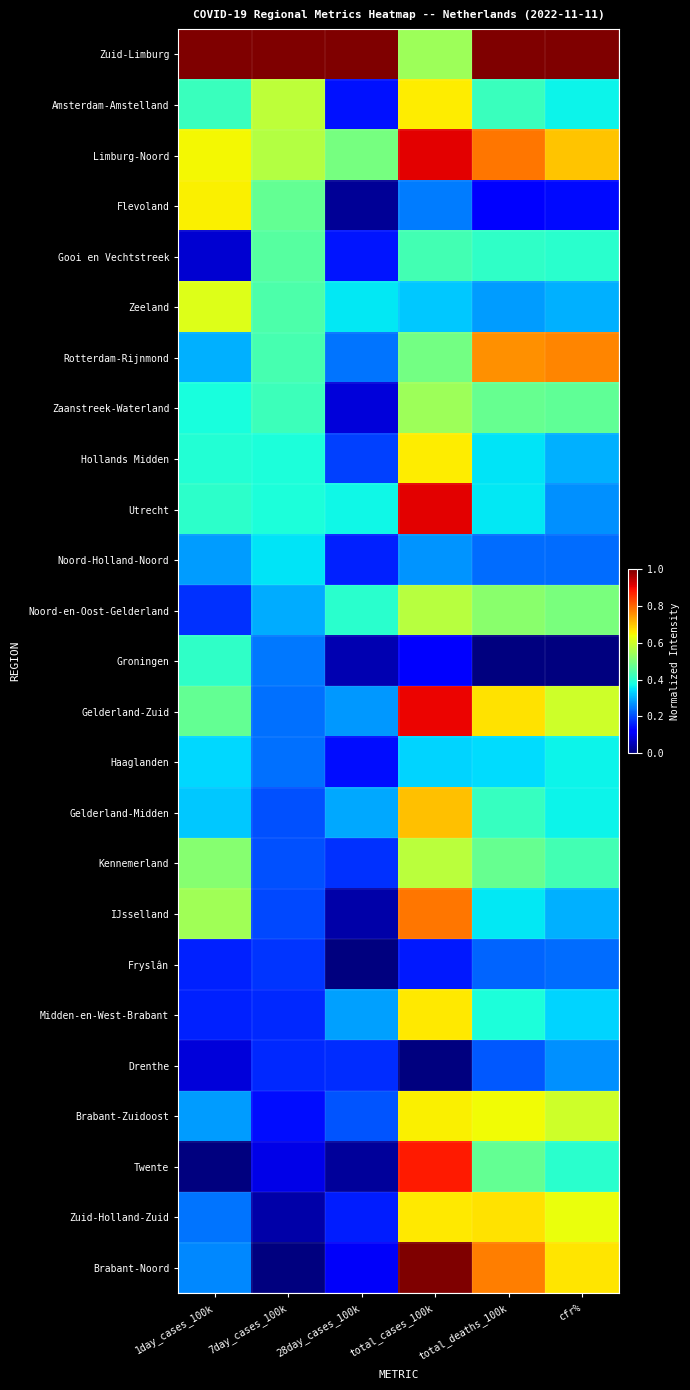

Reading right to left, list all the values displayed in this chart.

Zuid-Limburg: cfr%=1.0	total_deaths_100k=1.0	total_cases_100k=0.5	28day_cases_100k=1.0	7day_cases_100k=1.0	1day_cases_100k=1.0
Amsterdam-Amstelland: cfr%=0.4	total_deaths_100k=0.4	total_cases_100k=0.7	28day_cases_100k=0.1	7day_cases_100k=0.6	1day_cases_100k=0.4
Limburg-Noord: cfr%=0.7	total_deaths_100k=0.8	total_cases_100k=0.9	28day_cases_100k=0.5	7day_cases_100k=0.6	1day_cases_100k=0.6
Flevoland: cfr%=0.1	total_deaths_100k=0.1	total_cases_100k=0.2	28day_cases_100k=0.0	7day_cases_100k=0.5	1day_cases_100k=0.7
Gooi en Vechtstreek: cfr%=0.4	total_deaths_100k=0.4	total_cases_100k=0.4	28day_cases_100k=0.1	7day_cases_100k=0.5	1day_cases_100k=0.1
Zeeland: cfr%=0.3	total_deaths_100k=0.3	total_cases_100k=0.3	28day_cases_100k=0.4	7day_cases_100k=0.4	1day_cases_100k=0.6
Rotterdam-Rijnmond: cfr%=0.8	total_deaths_100k=0.8	total_cases_100k=0.5	28day_cases_100k=0.2	7day_cases_100k=0.4	1day_cases_100k=0.3
Zaanstreek-Waterland: cfr%=0.5	total_deaths_100k=0.5	total_cases_100k=0.5	28day_cases_100k=0.1	7day_cases_100k=0.4	1day_cases_100k=0.4
Hollands Midden: cfr%=0.3	total_deaths_100k=0.3	total_cases_100k=0.7	28day_cases_100k=0.2	7day_cases_100k=0.4	1day_cases_100k=0.4
Utrecht: cfr%=0.3	total_deaths_100k=0.4	total_cases_100k=0.9	28day_cases_100k=0.4	7day_cases_100k=0.4	1day_cases_100k=0.4
Noord-Holland-Noord: cfr%=0.2	total_deaths_100k=0.2	total_cases_100k=0.3	28day_cases_100k=0.2	7day_cases_100k=0.3	1day_cases_100k=0.3
Noord-en-Oost-Gelderland: cfr%=0.5	total_deaths_100k=0.5	total_cases_100k=0.6	28day_cases_100k=0.4	7day_cases_100k=0.3	1day_cases_100k=0.2
Groningen: cfr%=0.0	total_deaths_100k=0.0	total_cases_100k=0.1	28day_cases_100k=0.0	7day_cases_100k=0.2	1day_cases_100k=0.4
Gelderland-Zuid: cfr%=0.6	total_deaths_100k=0.7	total_cases_100k=0.9	28day_cases_100k=0.3	7day_cases_100k=0.2	1day_cases_100k=0.5
Haaglanden: cfr%=0.4	total_deaths_100k=0.3	total_cases_100k=0.3	28day_cases_100k=0.1	7day_cases_100k=0.2	1day_cases_100k=0.3
Gelderland-Midden: cfr%=0.4	total_deaths_100k=0.4	total_cases_100k=0.7	28day_cases_100k=0.3	7day_cases_100k=0.2	1day_cases_100k=0.3
Kennemerland: cfr%=0.4	total_deaths_100k=0.5	total_cases_100k=0.6	28day_cases_100k=0.2	7day_cases_100k=0.2	1day_cases_100k=0.5
IJsselland: cfr%=0.3	total_deaths_100k=0.4	total_cases_100k=0.8	28day_cases_100k=0.0	7day_cases_100k=0.2	1day_cases_100k=0.5
Fryslân: cfr%=0.2	total_deaths_100k=0.2	total_cases_100k=0.1	28day_cases_100k=0.0	7day_cases_100k=0.2	1day_cases_100k=0.2
Midden-en-West-Brabant: cfr%=0.3	total_deaths_100k=0.4	total_cases_100k=0.7	28day_cases_100k=0.3	7day_cases_100k=0.2	1day_cases_100k=0.2
Drenthe: cfr%=0.3	total_deaths_100k=0.2	total_cases_100k=0.0	28day_cases_100k=0.2	7day_cases_100k=0.2	1day_cases_100k=0.1
Brabant-Zuidoost: cfr%=0.6	total_deaths_100k=0.6	total_cases_100k=0.7	28day_cases_100k=0.2	7day_cases_100k=0.1	1day_cases_100k=0.3
Twente: cfr%=0.4	total_deaths_100k=0.5	total_cases_100k=0.9	28day_cases_100k=0.0	7day_cases_100k=0.1	1day_cases_100k=0.0
Zuid-Holland-Zuid: cfr%=0.6	total_deaths_100k=0.7	total_cases_100k=0.7	28day_cases_100k=0.2	7day_cases_100k=0.0	1day_cases_100k=0.2
Brabant-Noord: cfr%=0.7	total_deaths_100k=0.8	total_cases_100k=1.0	28day_cases_100k=0.1	7day_cases_100k=0.0	1day_cases_100k=0.3